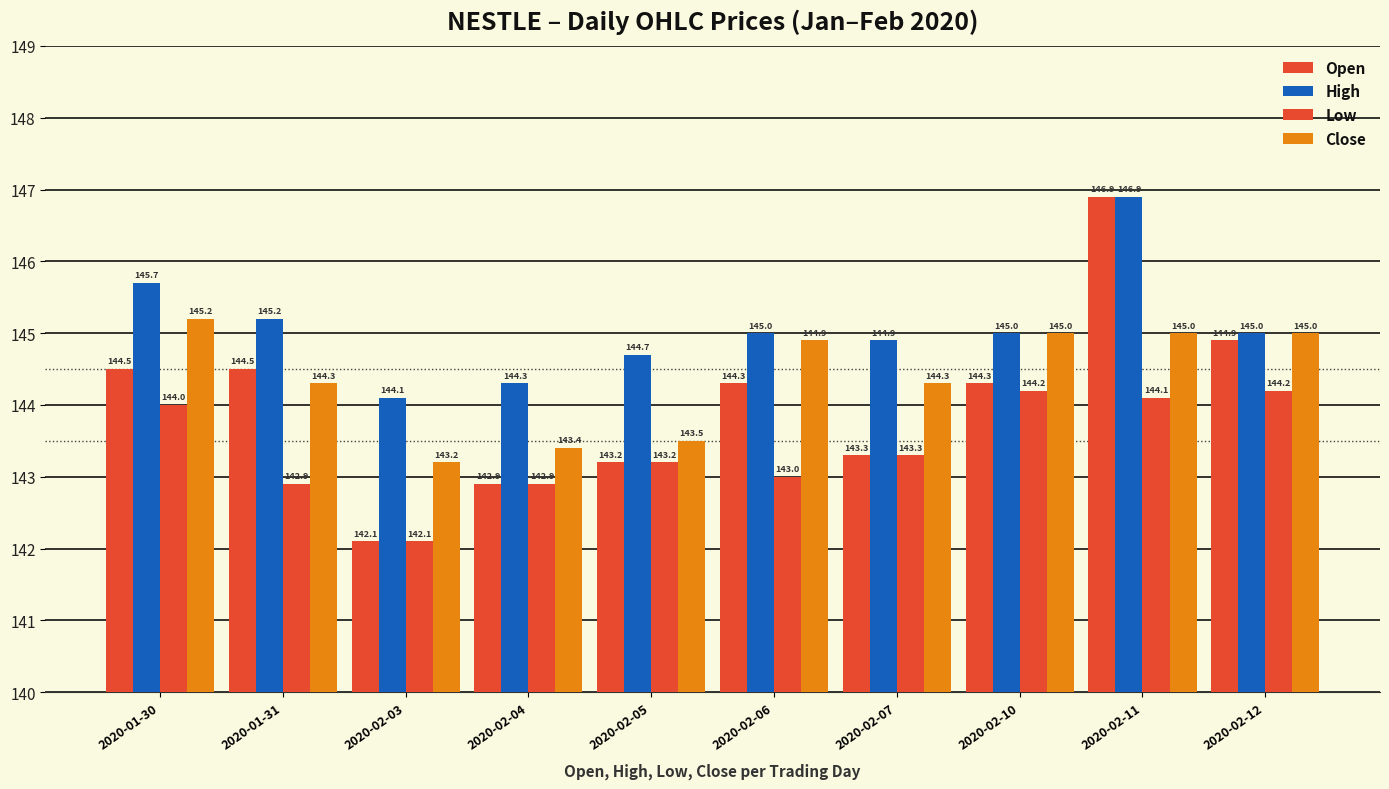

The Close series shows 1.4 at 2020-02-11. True or false?

False